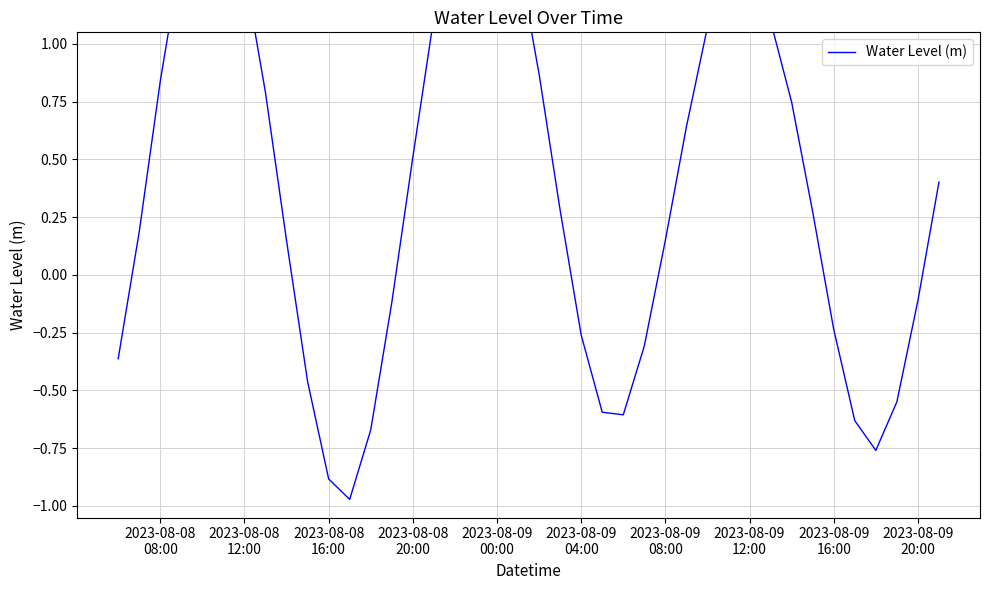

Is it true that the value at 2023-08-09 08:00 is 0.2?

True